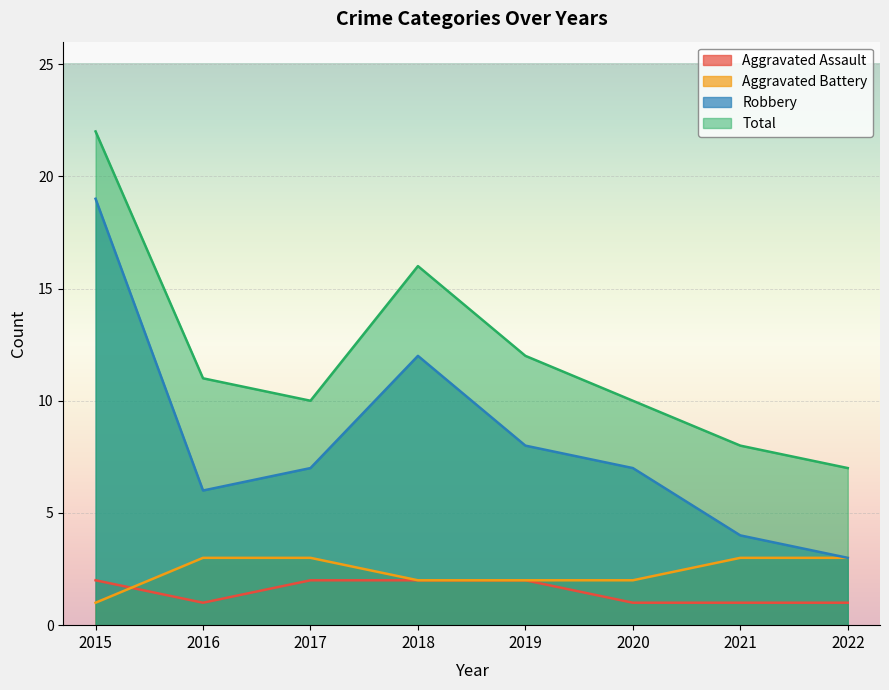

Which series changed the most between 2016 and 2017?

Aggravated Assault